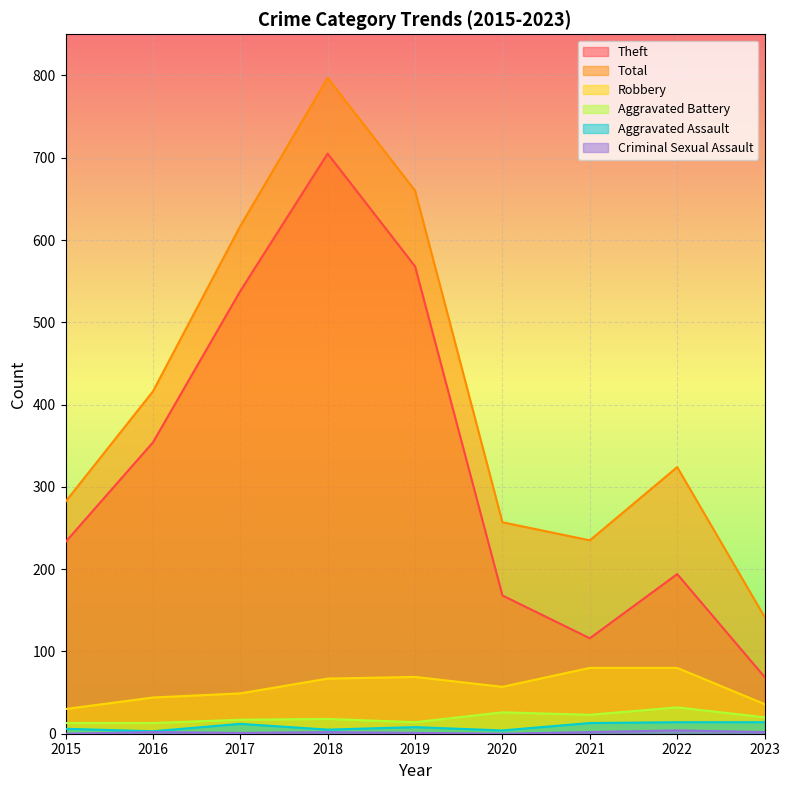

Reading left to right, transcribe all the data shown in this chart.

Theft: 2015=233	2016=354	2017=538	2018=705	2019=568	2020=168	2021=116	2022=194	2023=69
Total: 2015=282	2016=416	2017=617	2018=797	2019=660	2020=257	2021=235	2022=324	2023=142
Robbery: 2015=30	2016=44	2017=49	2018=67	2019=69	2020=57	2021=80	2022=80	2023=36
Aggravated Battery: 2015=13	2016=13	2017=17	2018=18	2019=14	2020=26	2021=23	2022=32	2023=20
Aggravated Assault: 2015=6	2016=3	2017=12	2018=5	2019=8	2020=4	2021=13	2022=14	2023=14
Criminal Sexual Assault: 2015=0	2016=2	2017=1	2018=2	2019=1	2020=0	2021=2	2022=4	2023=2